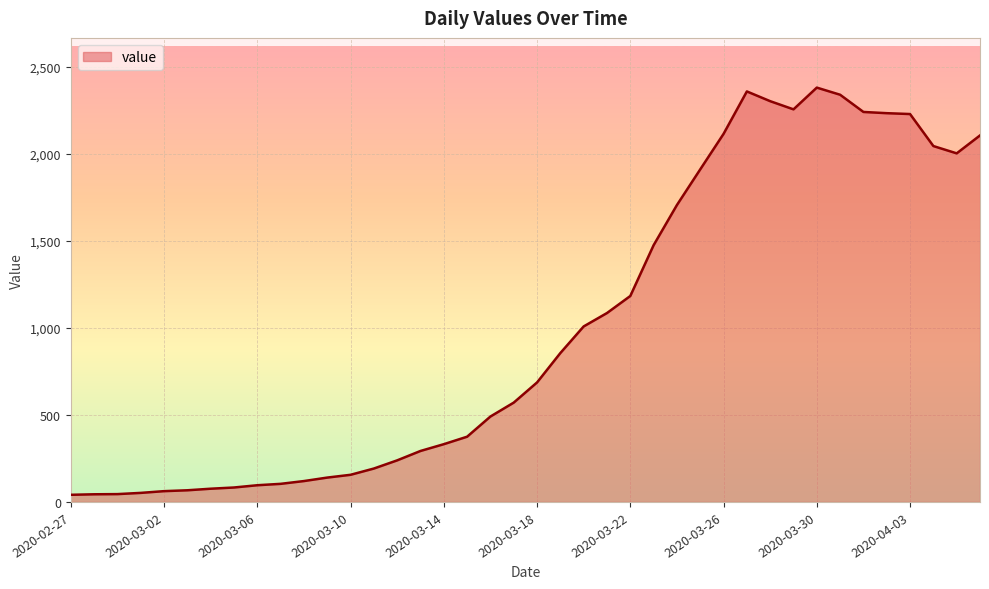

What is the difference between the maximum and minimum values?

2341